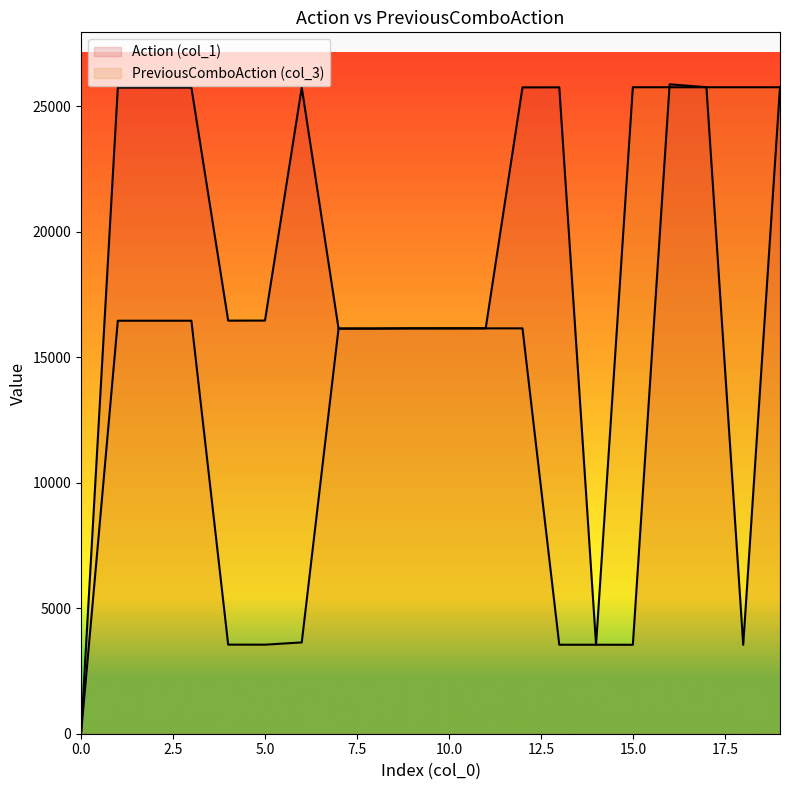

Where is the first local maximum for Action (col_1)?

3